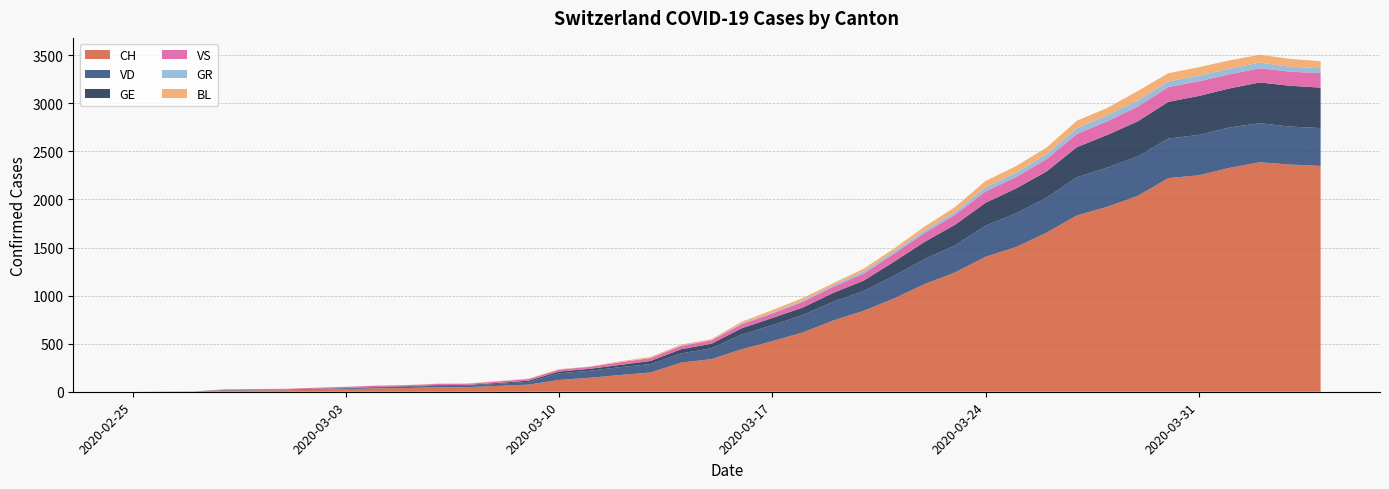

Reading left to right, extract all data points from this chart.

CH: 0	1	2	13	15	16	22	27	35	39	47	48	61	74	123	145	174	200	303	339	443	526	617	741	842	971	1120	1241	1404	1505	1654	1834	1924	2038	2222	2251	2328	2387	2363	2349
VD: 0	0	0	4	4	4	6	8	11	14	15	16	22	29	69	73	82	87	96	114	152	166	181	195	205	237	260	282	323	351	364	397	408	410	411	420	420	406	395	393
GE: 0	1	1	2	3	3	3	4	4	5	7	7	9	13	18	20	23	33	43	46	66	75	78	92	109	145	179	214	238	258	272	313	339	365	382	405	406	424	424	421
VS: 0	0	0	6	6	7	10	12	13	11	12	12	16	17	20	21	28	30	34	36	42	47	59	64	73	83	92	104	118	119	129	138	143	153	154	153	147	147	147	150
GR: 0	0	0	0	0	0	0	0	0	0	0	0	0	0	0	0	0	0	6	0	9	9	13	18	24	24	27	29	43	45	52	58	63	63	58	58	59	60	51	52
BL: 0	0	0	0	1	1	1	1	1	1	4	4	4	4	5	3	9	12	8	12	17	26	27	19	27	30	40	51	66	68	68	79	75	99	86	88	86	81	82	73